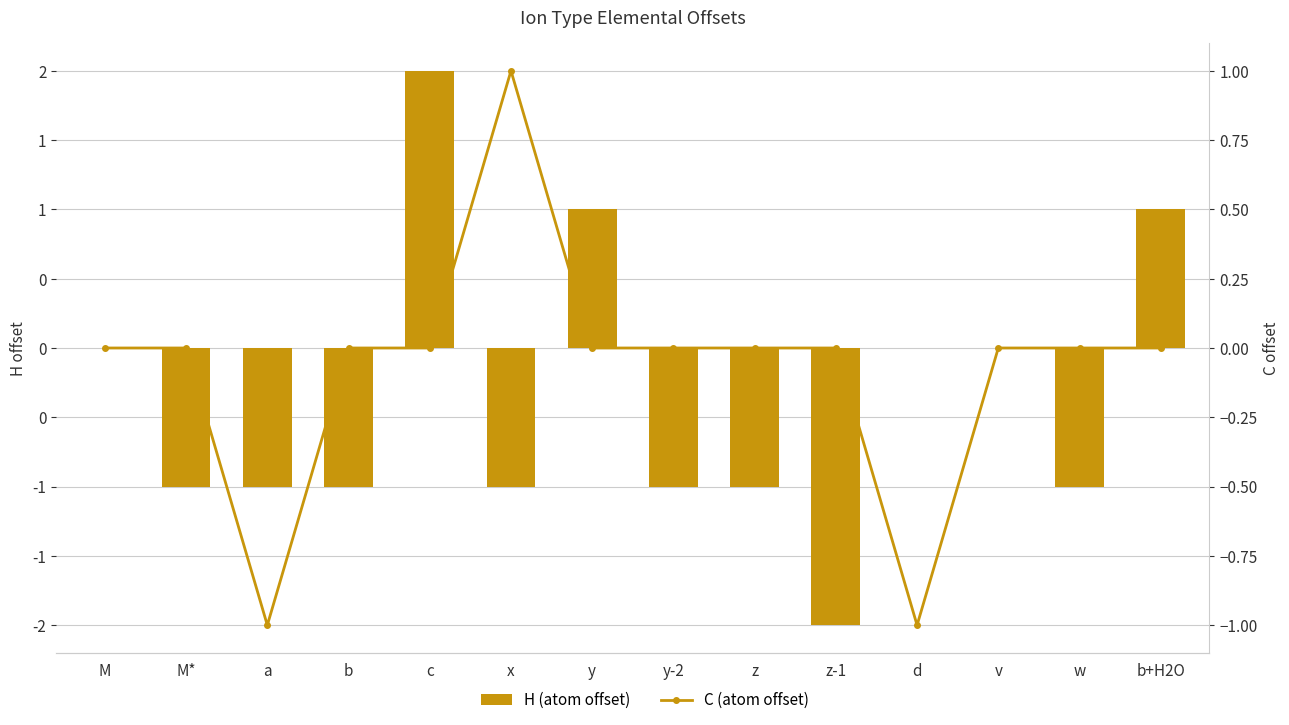

Between x and z-1, which series saw the biggest shift?

H (atom offset)